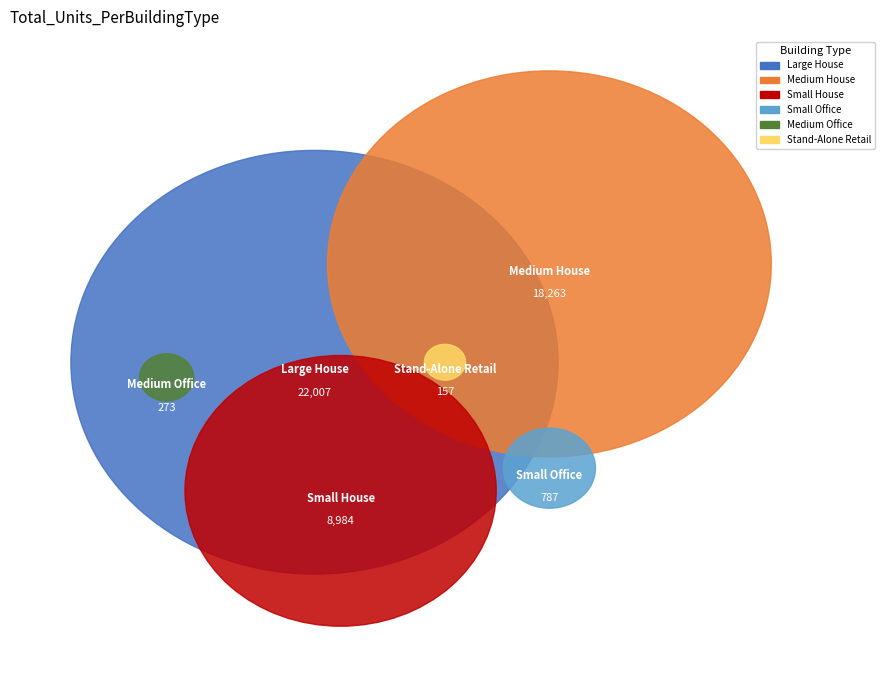

Is Large Hotel the majority of the pie?

No